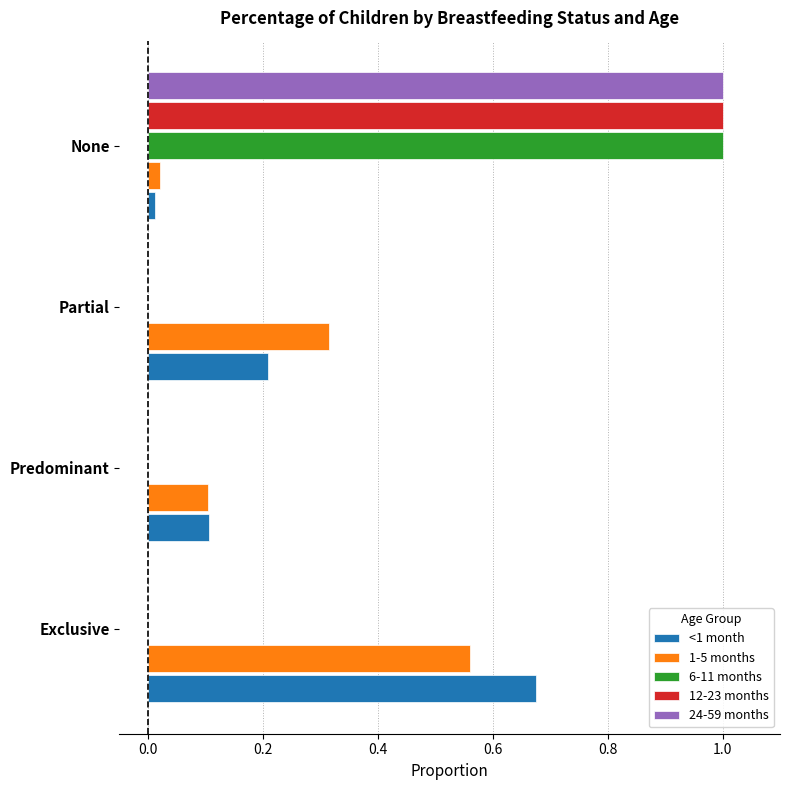

At which category is the sum across all series the highest?

None